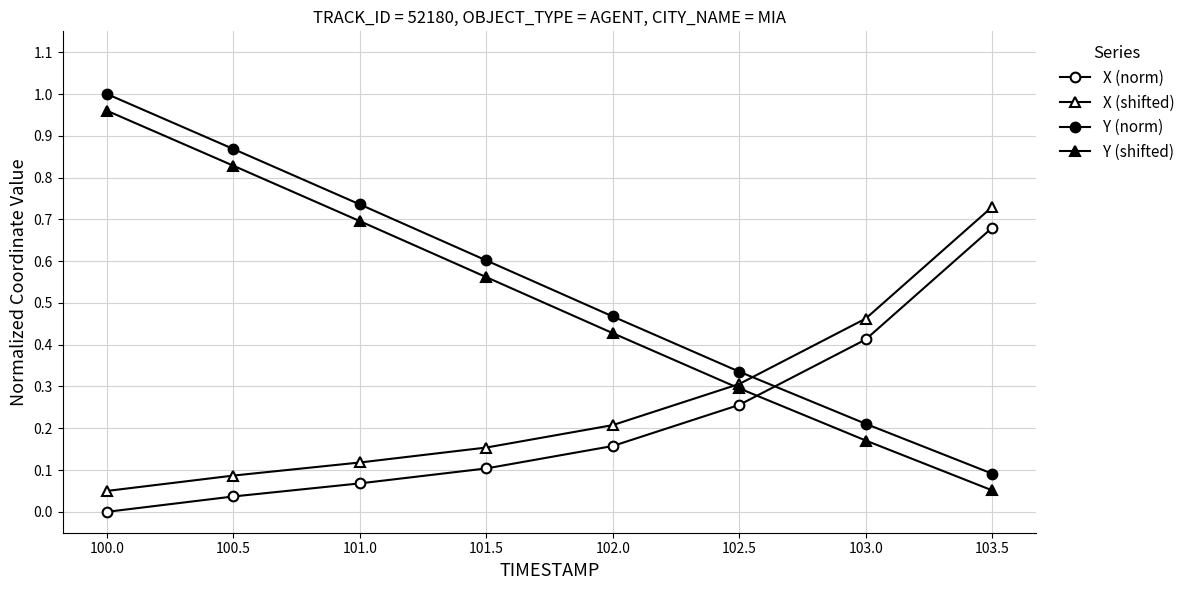

At 101.0, list the series in order from smallest to largest.

X (norm), X (shifted), Y (shifted), Y (norm)